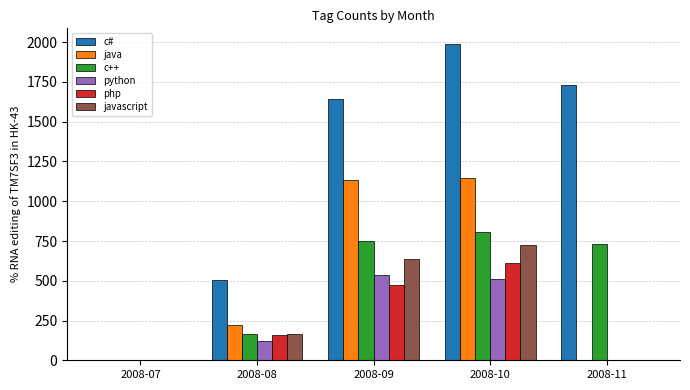

Count the number of data series in this chart.

6